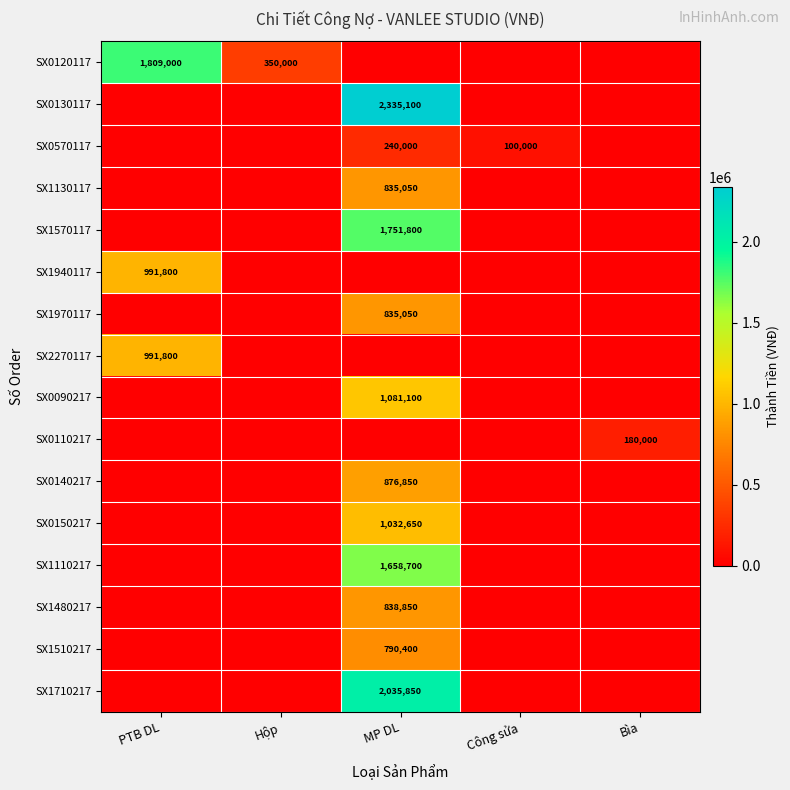

What is the greatest value displayed?

2335100